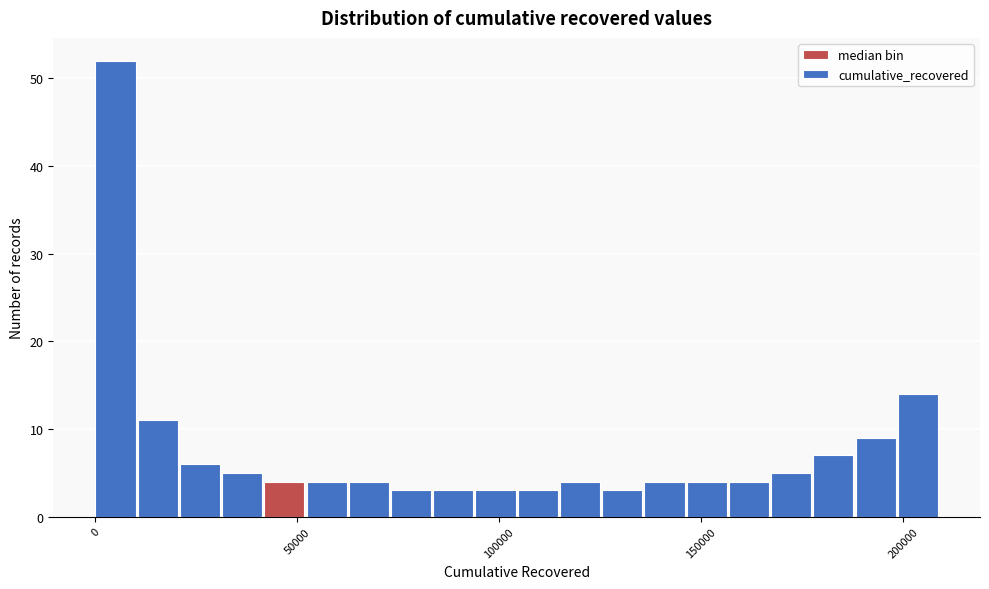

Read against the x-axis, roughly where is the centre of the tallest bar?

5000